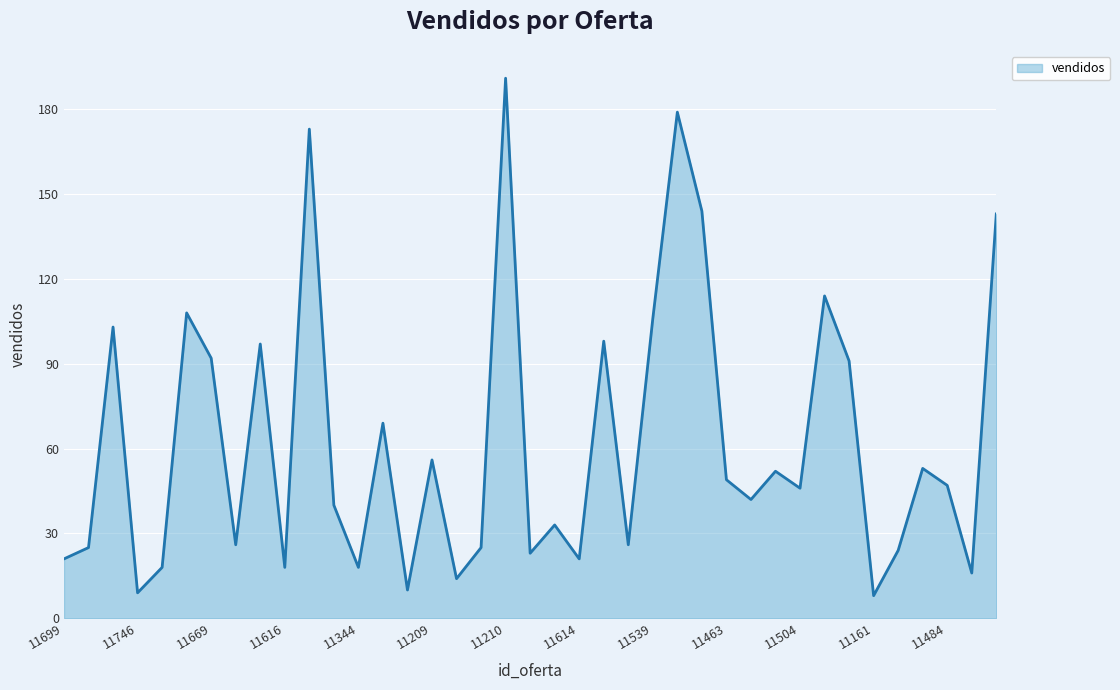

What is the minimum value shown in the chart?

8